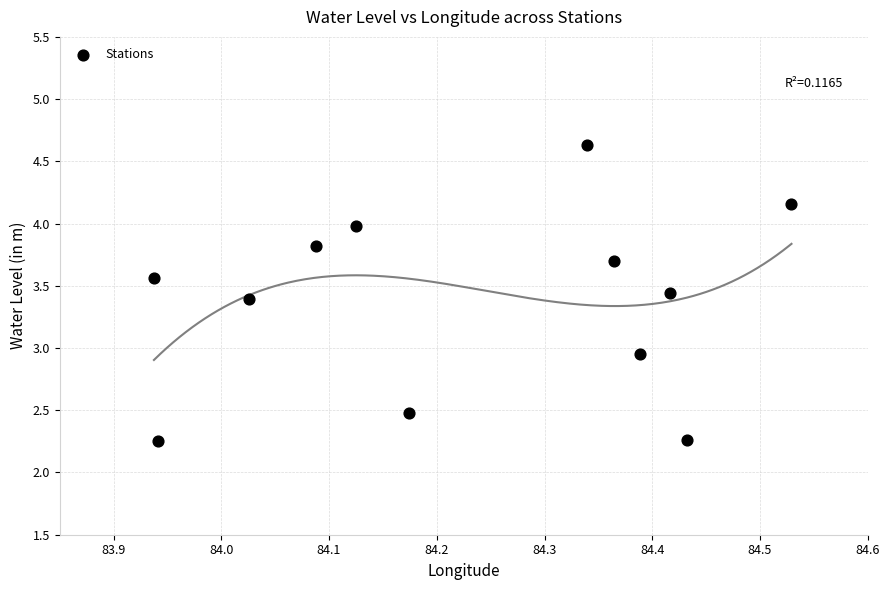

What is the average X value?

84.2